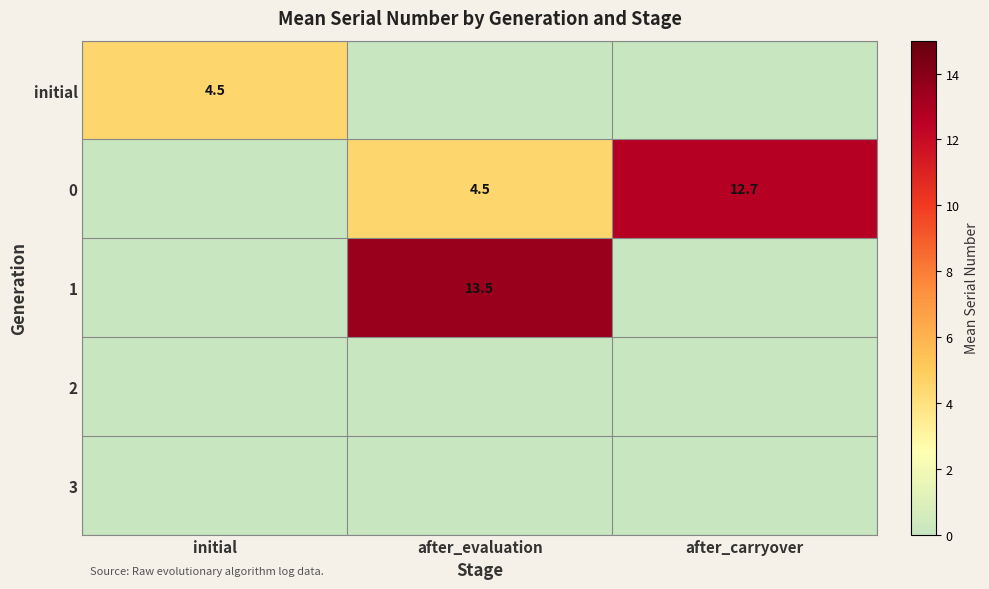

The 0 series shows 2.8 at after_carryover. True or false?

False